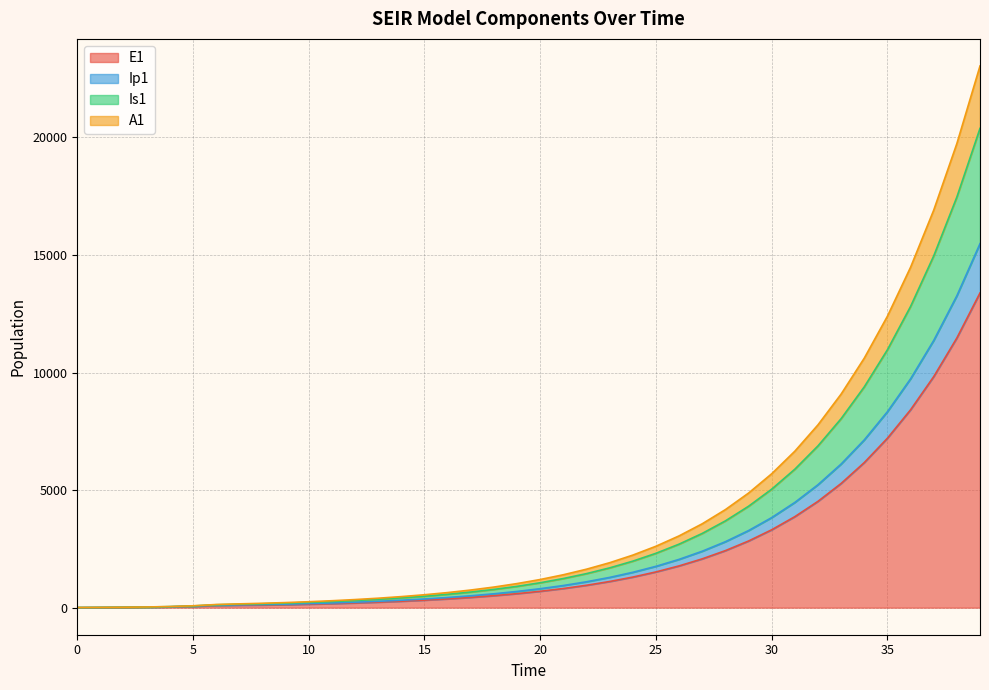

What is the maximum value for E1?

13386.9